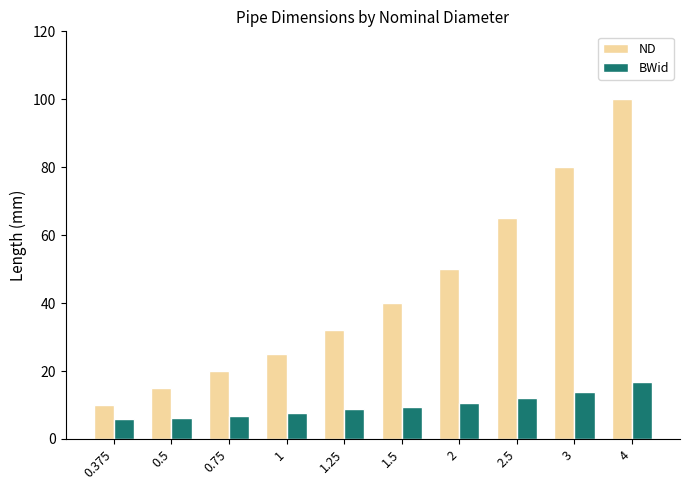

What is the highest value of the BWid series?

16.8